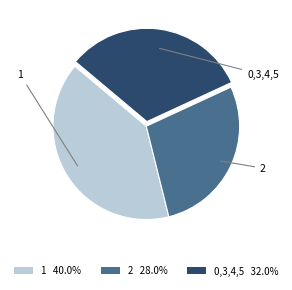

Is there any slice that represents more than half of the pie?

No